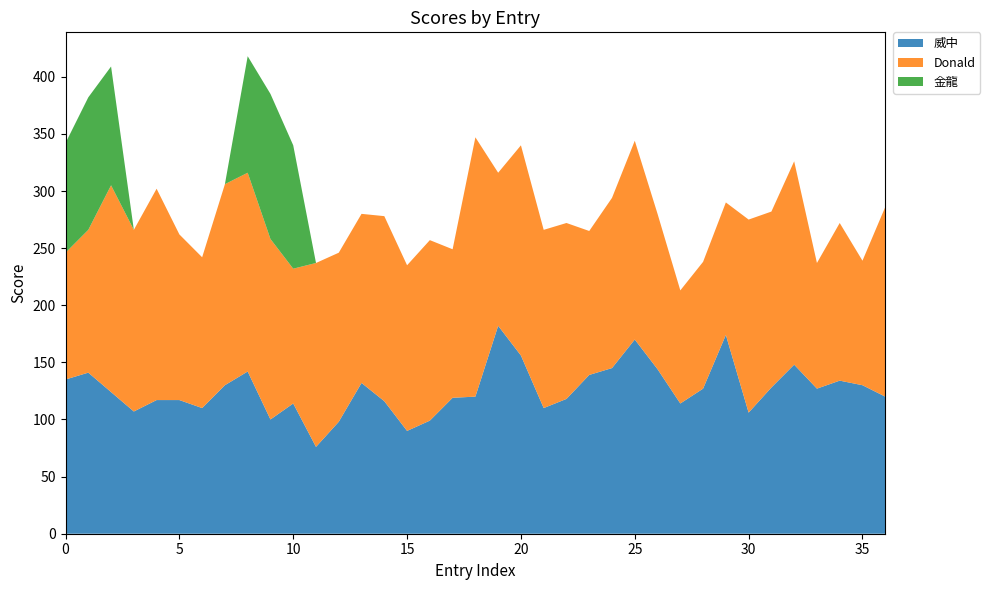

Reading left to right, transcribe all the data shown in this chart.

威中: 0=135	1=141	2=124	3=107	4=117	5=117	6=110	7=130	8=142	9=100	10=114	11=76	12=98	13=132	14=116	15=90	16=99	17=119	18=120	19=182	20=156	21=110	22=118	23=139	24=145	25=170	26=144	27=114	28=127	29=174	30=106	31=128	32=148	33=127	34=134	35=130	36=120
Donald: 0=111	1=125	2=181	3=159	4=185	5=145	6=132	7=176	8=174	9=158	10=118	11=161	12=148	13=148	14=162	15=145	16=158	17=130	18=227	19=134	20=184	21=156	22=154	23=126	24=149	25=174	26=136	27=99	28=111	29=116	30=169	31=154	32=178	33=110	34=138	35=109	36=166
金龍: 0=96	1=116	2=104	3=0	4=0	5=0	6=0	7=0	8=102	9=127	10=108	11=0	12=0	13=0	14=0	15=0	16=0	17=0	18=0	19=0	20=0	21=0	22=0	23=0	24=0	25=0	26=0	27=0	28=0	29=0	30=0	31=0	32=0	33=0	34=0	35=0	36=0